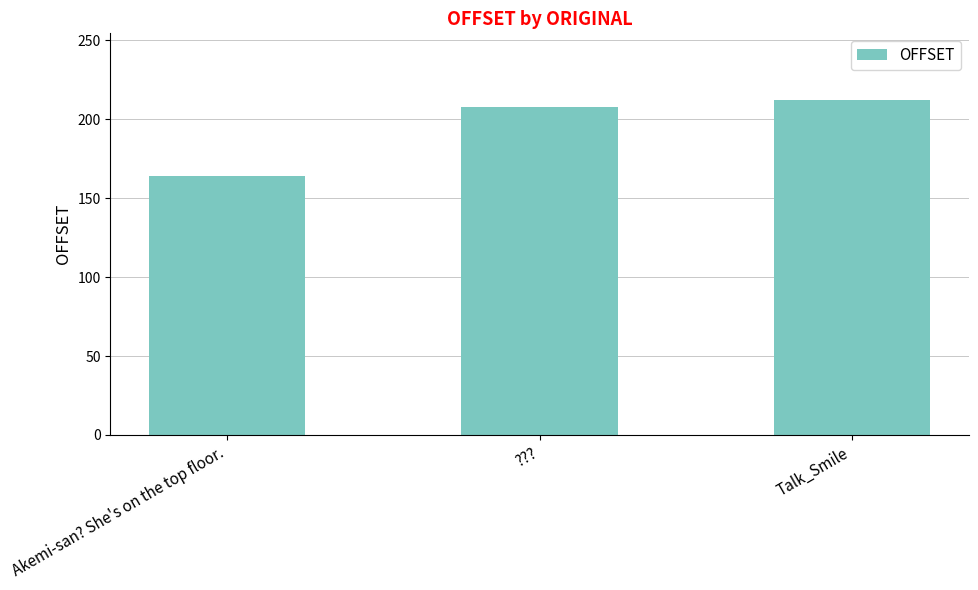

The value at ??? is 208. True or false?

True